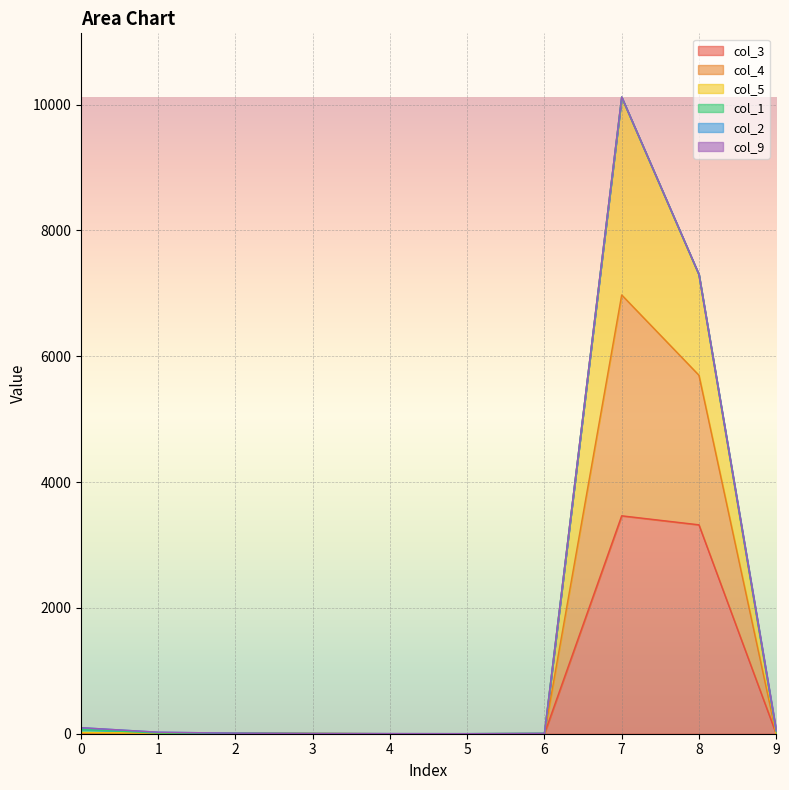

At which category does col_4 reach its first local peak?

7